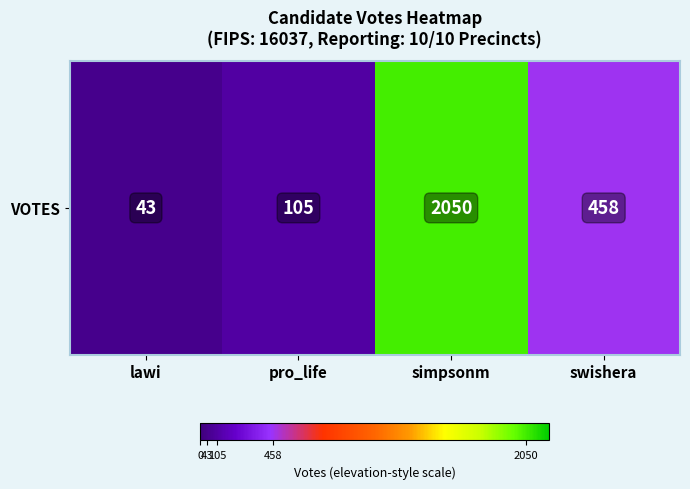

Is it true that the value at swishera is 620?

False